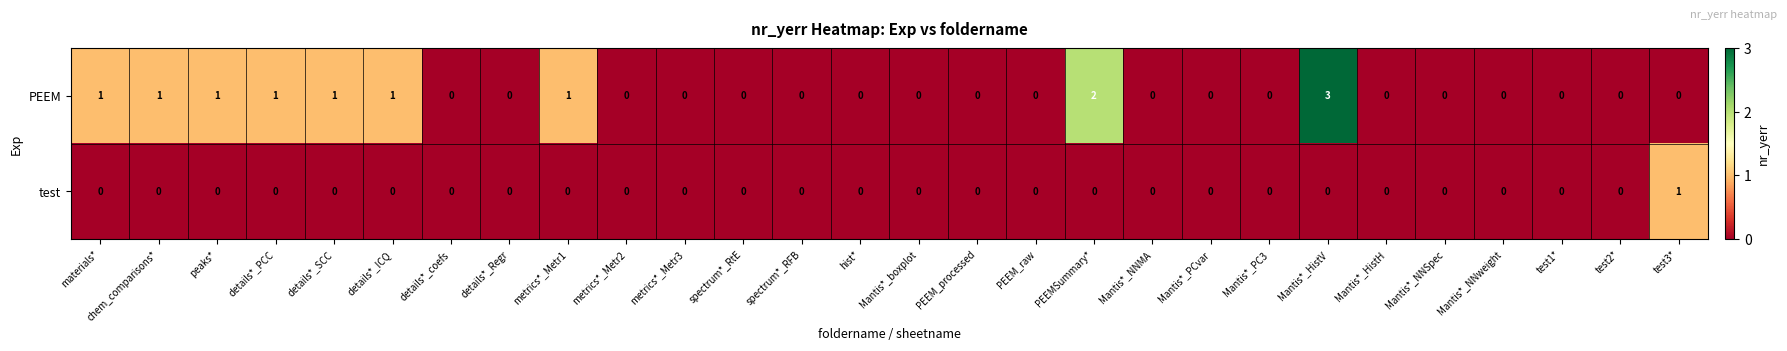

Which series has the largest total across all categories?

PEEM